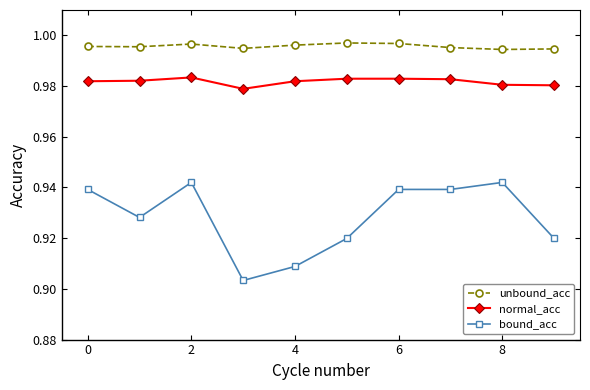

Which series has the largest range (max minus min)?

bound_acc